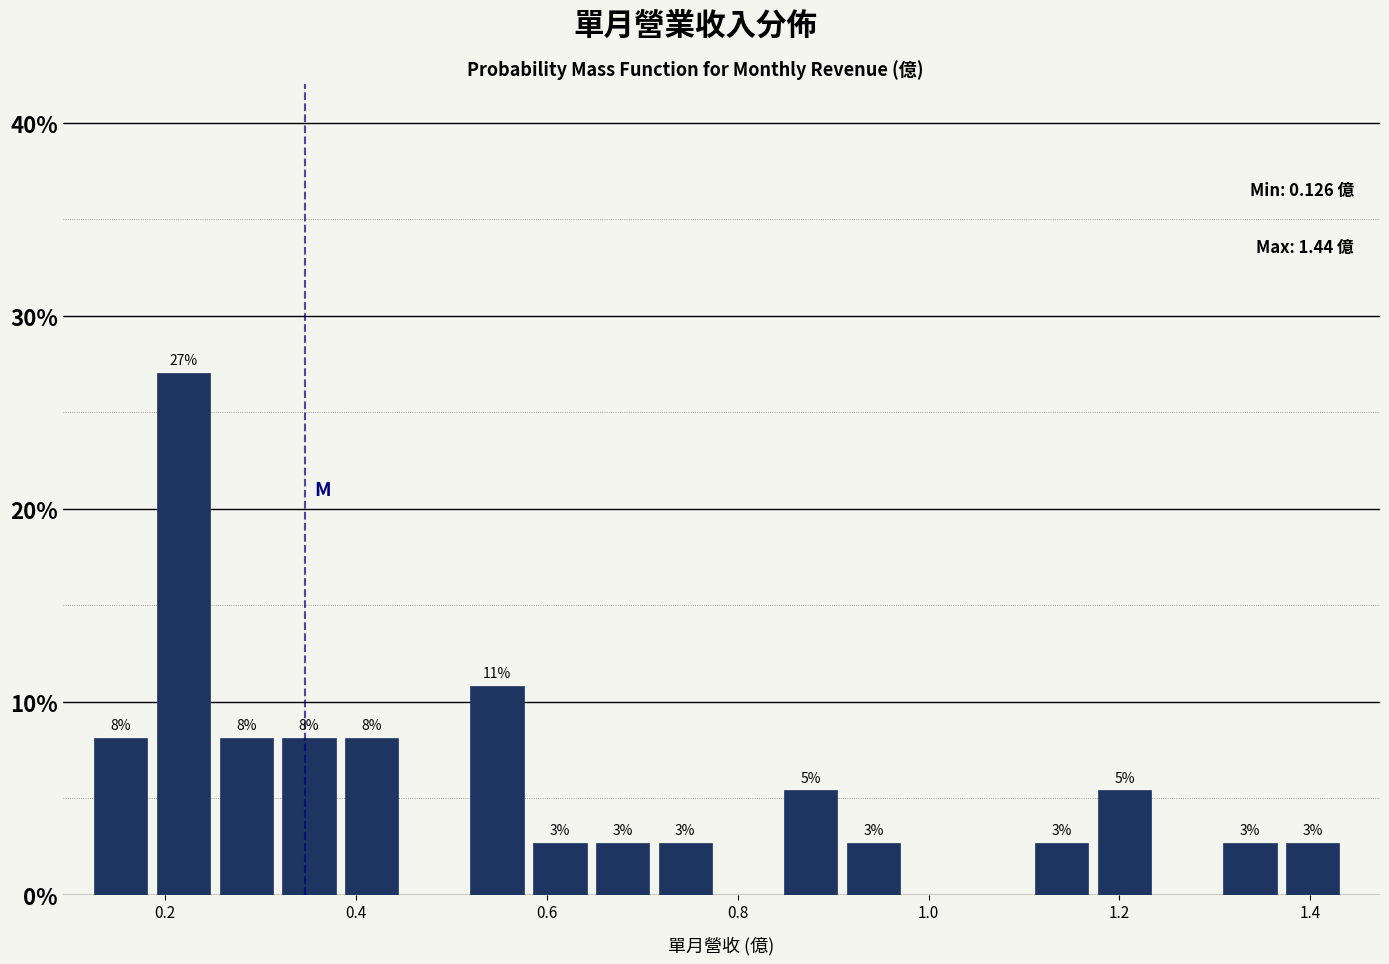

Read against the x-axis, roughly where is the centre of the tallest bar?

0.22